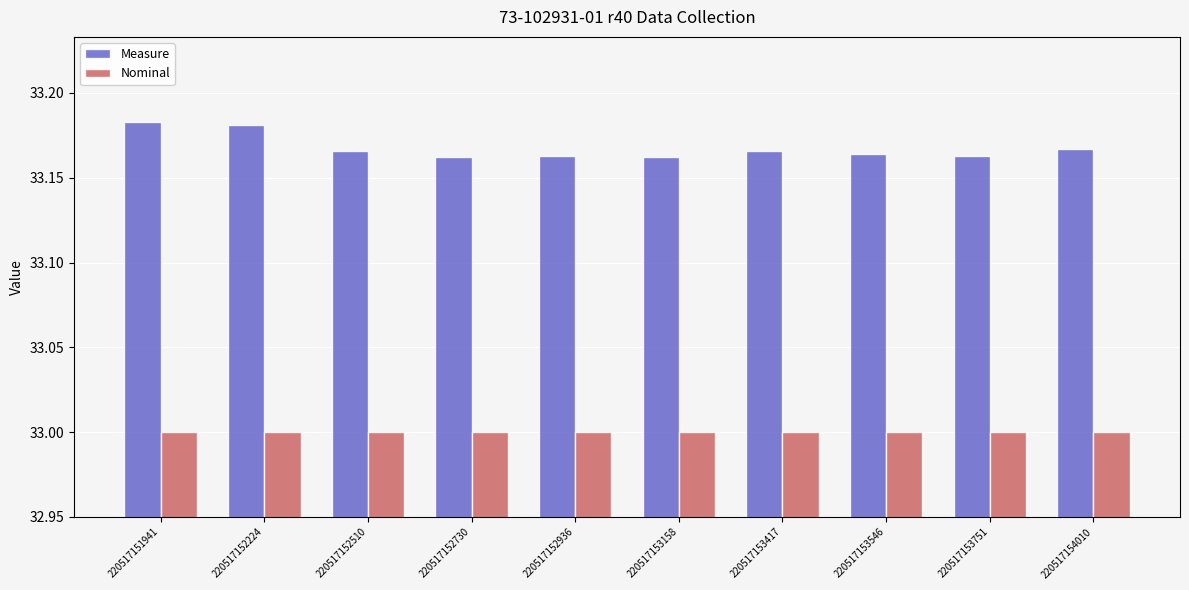

Rank the series by their maximum value, from highest to lowest.

Measure, Nominal